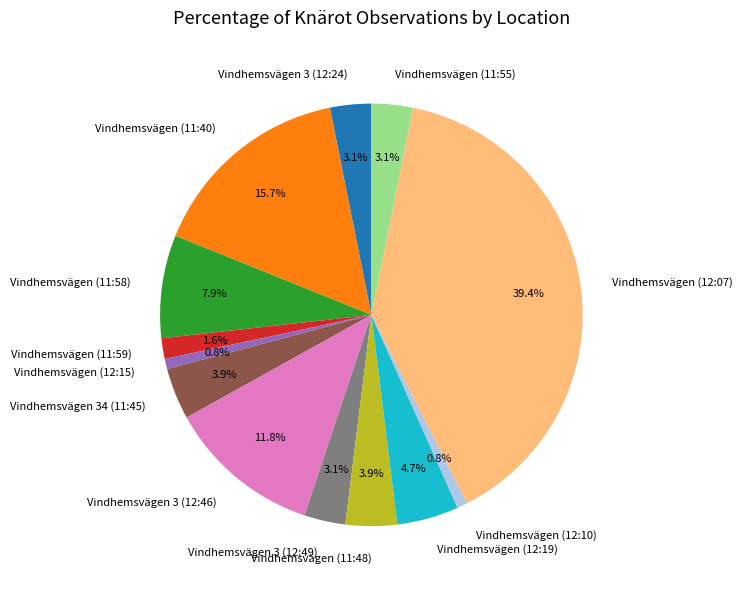

What percentage is the Vindhemsvägen 3 (12:49) slice, to the nearest percent?

3%